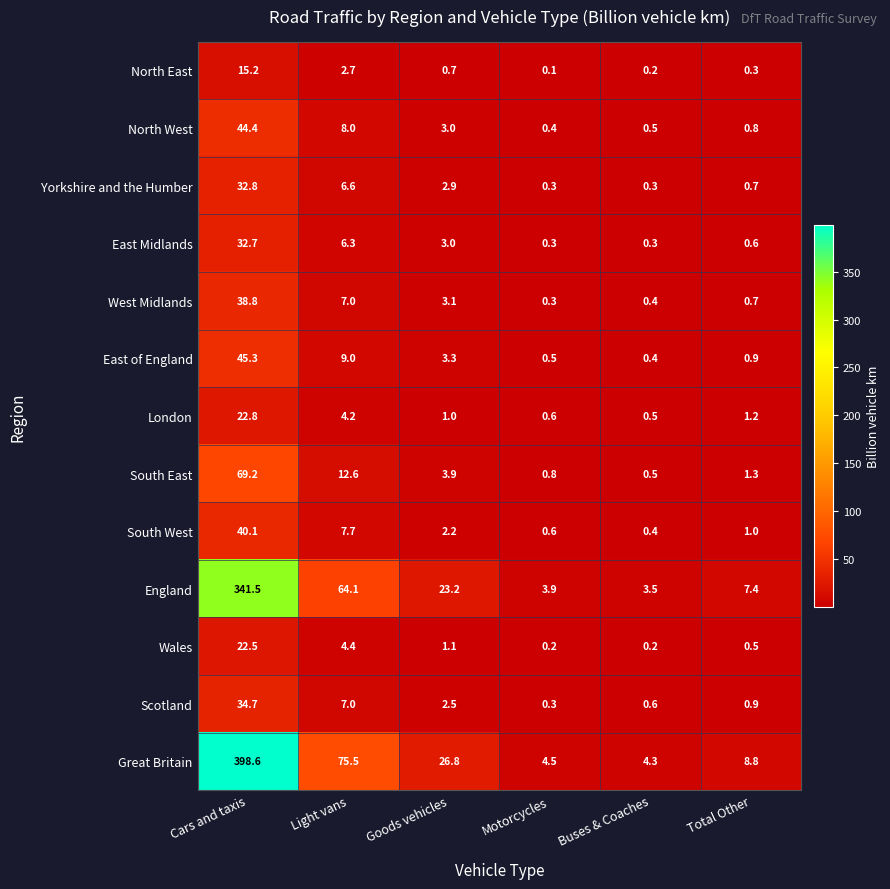

Which category has the highest value across all series?

Cars and taxis